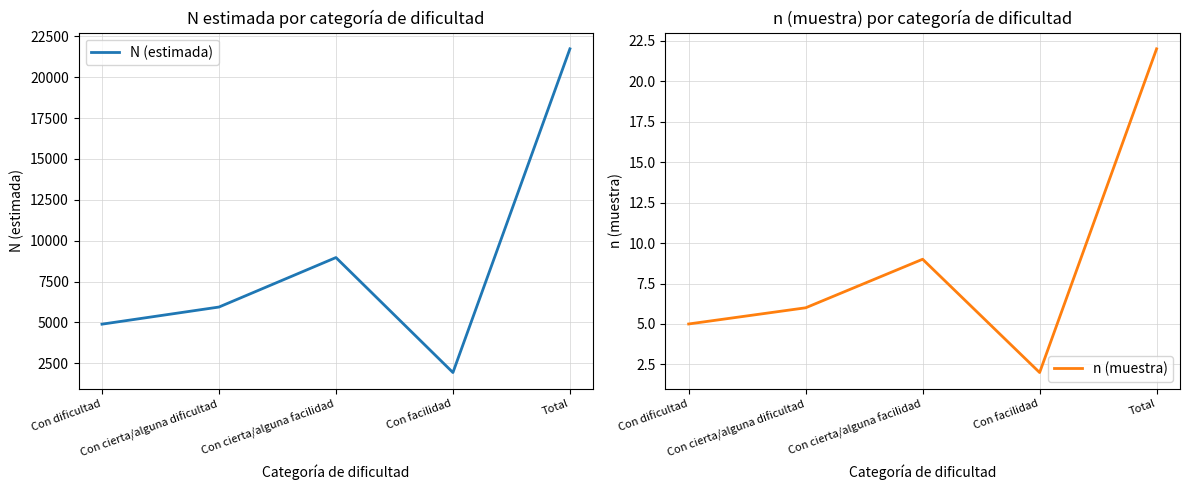

Is this an area chart (filled region under the line)?

No